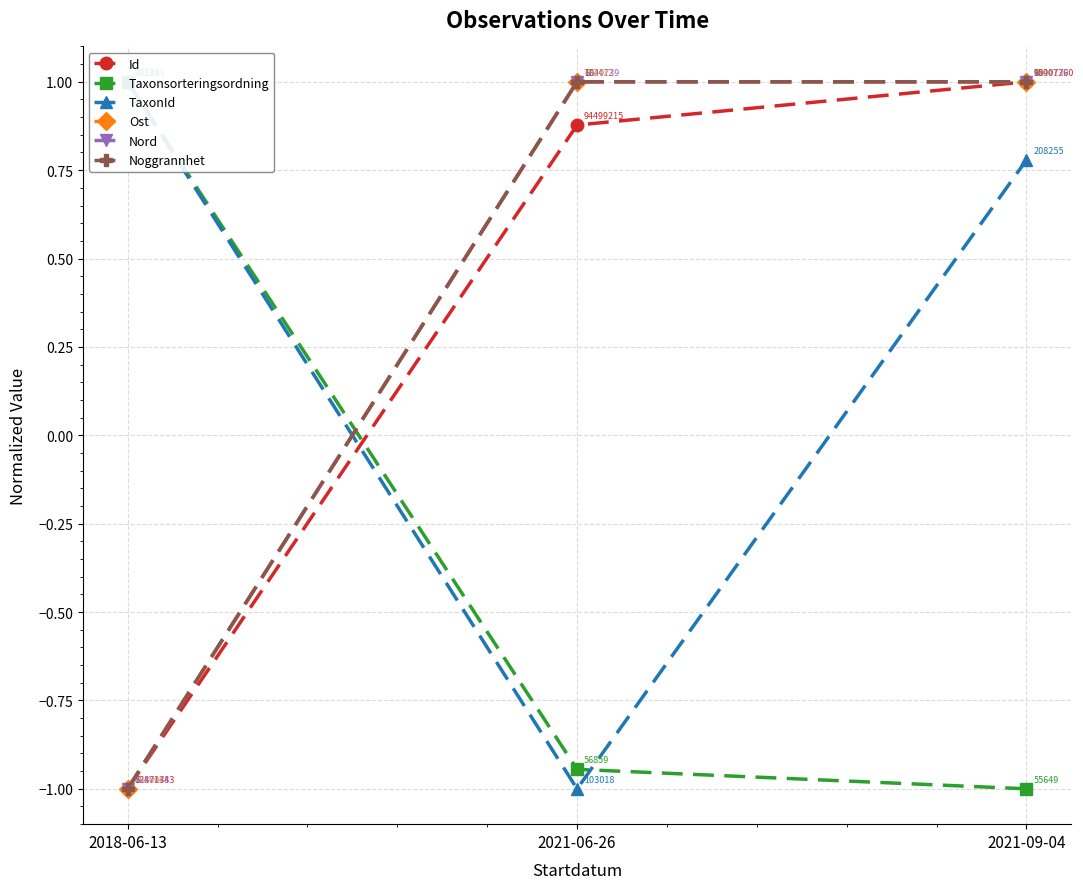

Is it true that Id equals -1.0 at 2018-06-13?

True